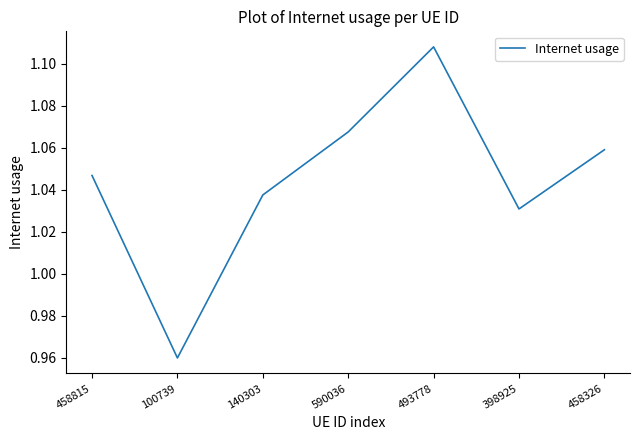

Is it true that the value at 458326 is 0.3?

False